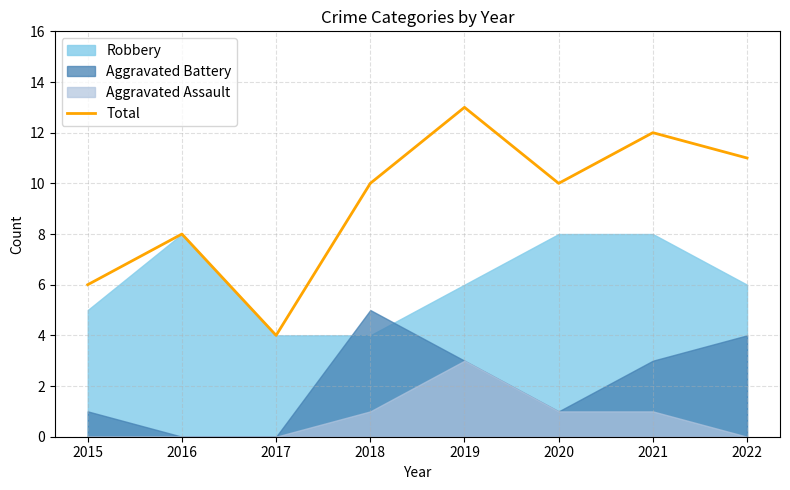

Which has a higher value, 2016 or 2015?

2016